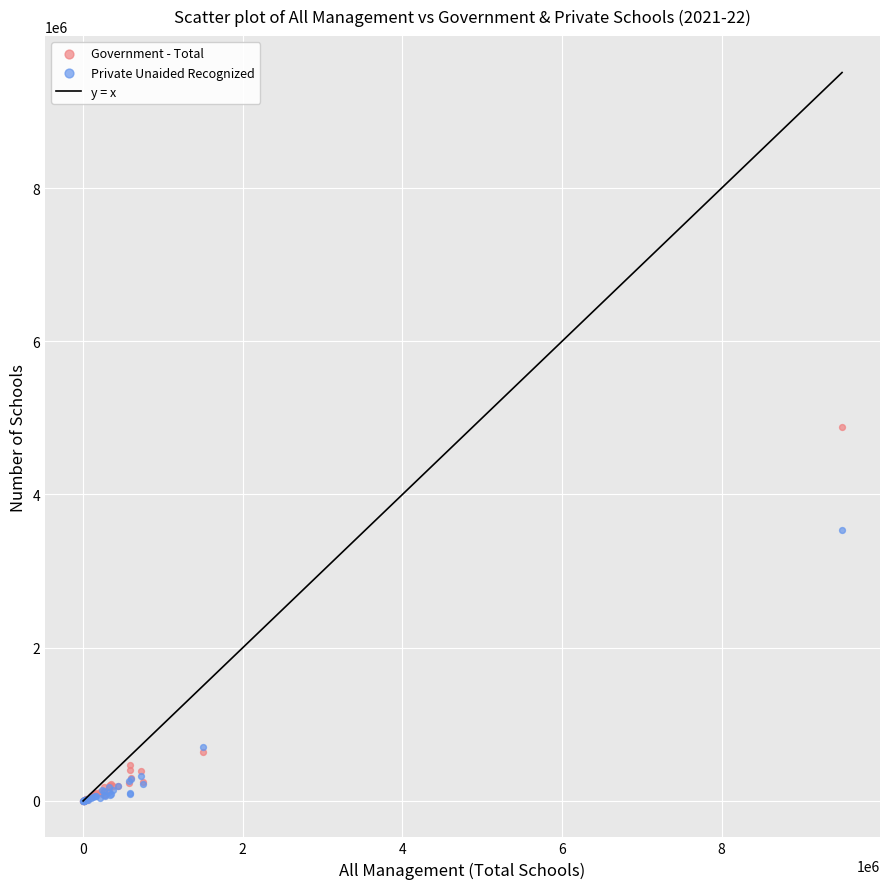

Across all series, what Y value is closest to 2441223?

3540647